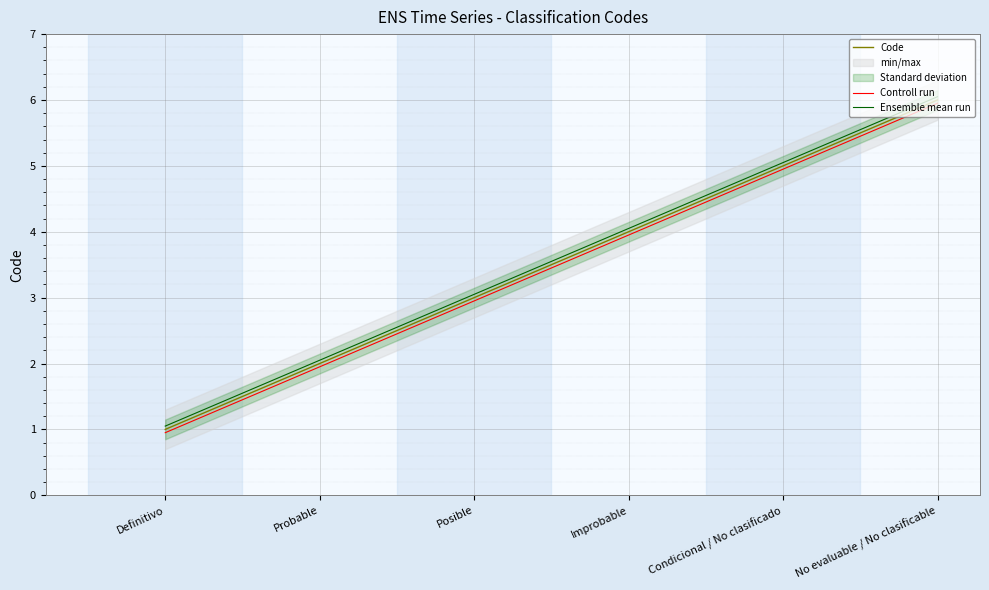

True or false: Code and Controll run cross at least once.

False